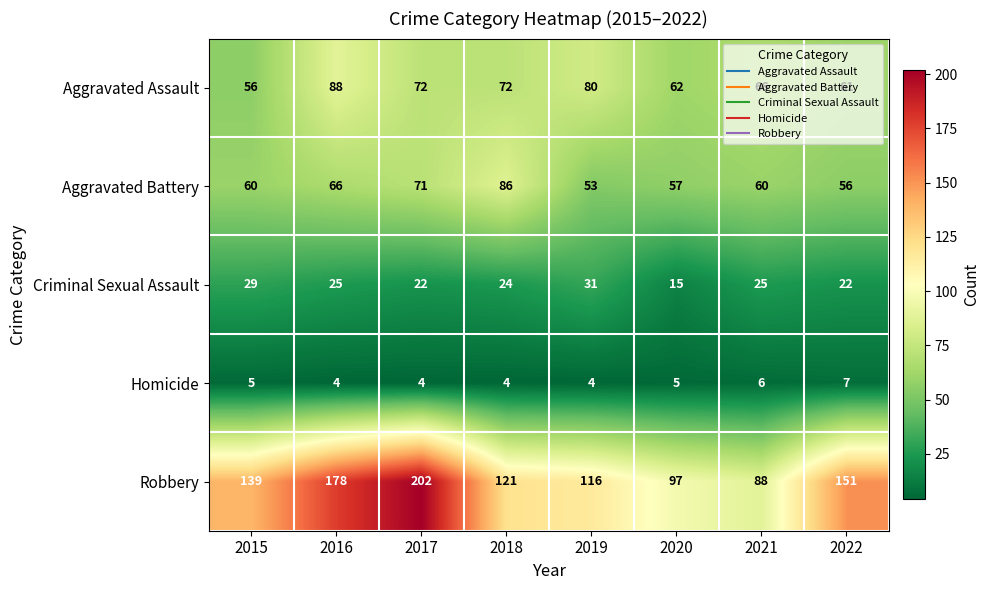

At which category is the sum across all series the highest?

2017